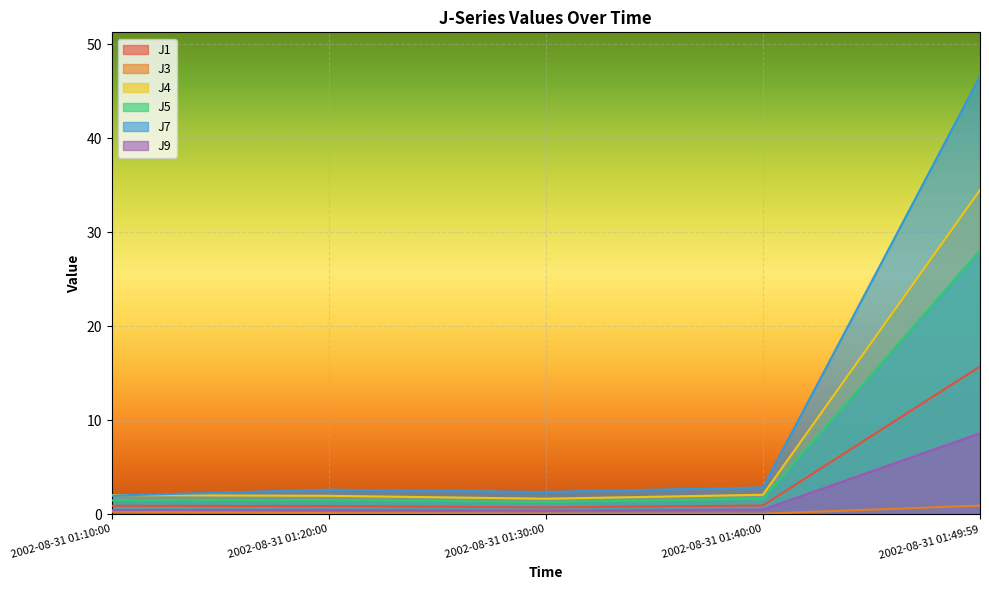

What is the total value across all series at 2002-08-31 01:49:59?

134.5